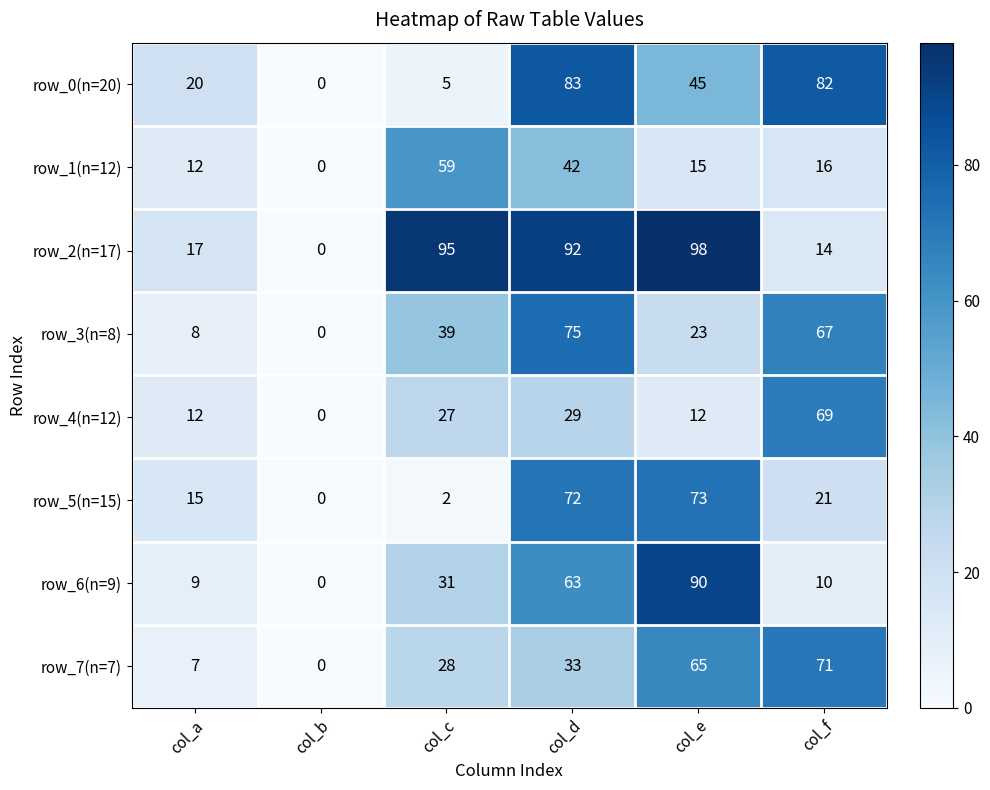

What is the approximate value of row_1(n=12) at col_e?

15